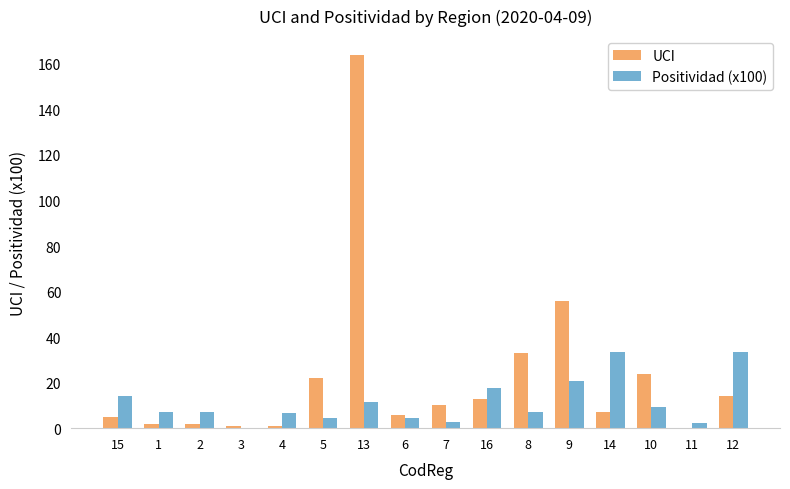

Which series changed the most between 13 and 10?

UCI